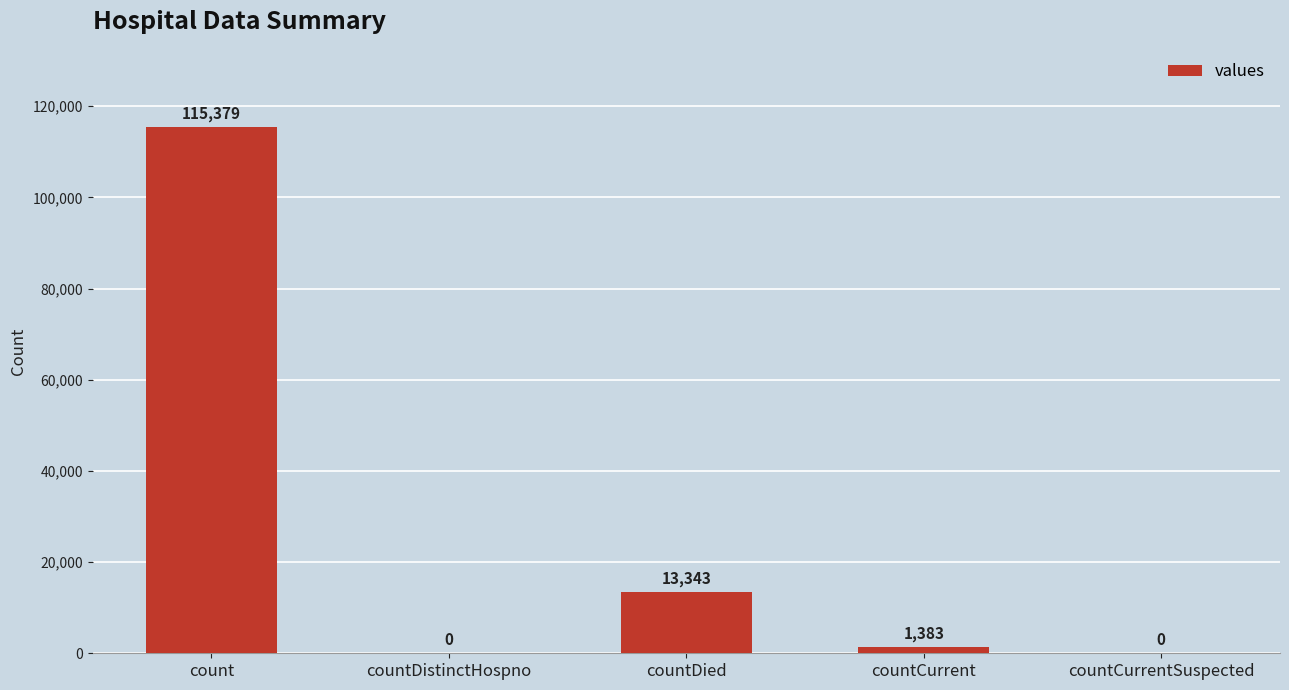

The value at countDistinctHospno is 0. True or false?

True